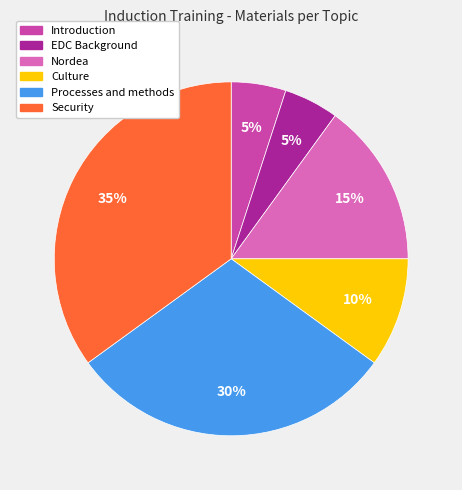

To the nearest percent, what portion does Security represent?

35%